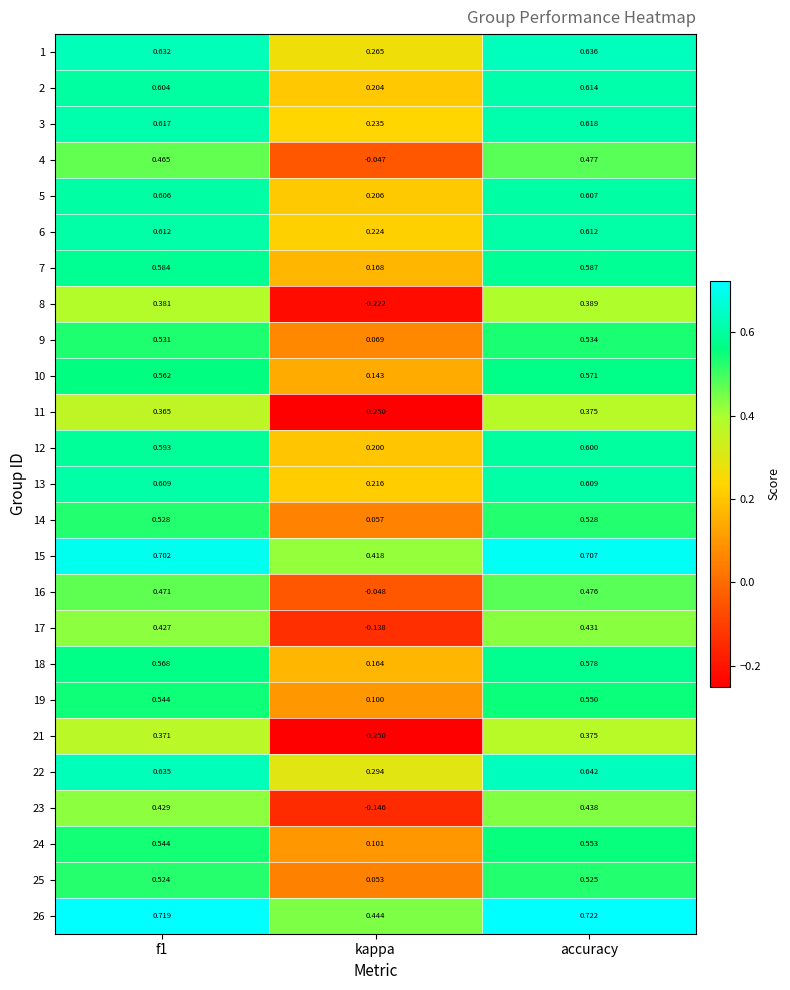

At which category does the chart reach its minimum across all series?

kappa